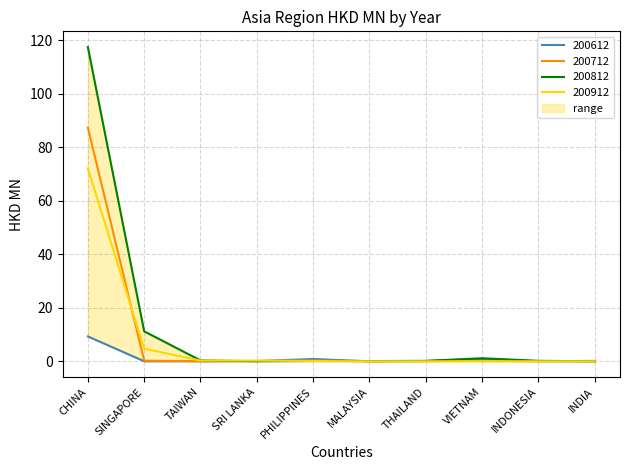

Reading left to right, list all the values displayed in this chart.

200612: 9.3	0.0	0.0	0.1	0.8	0.0	0.1	0.9	0.0	0.0
200712: 87.3	0.2	0.0	0.1	0.3	0.0	0.0	0.1	0.0	0.2
200812: 117.4	11.2	0.3	0.0	0.1	0.1	0.2	1.1	0.2	0.0
200912: 72.0	4.7	0.3	0.3	0.1	0.0	0.0	0.0	0.0	0.0